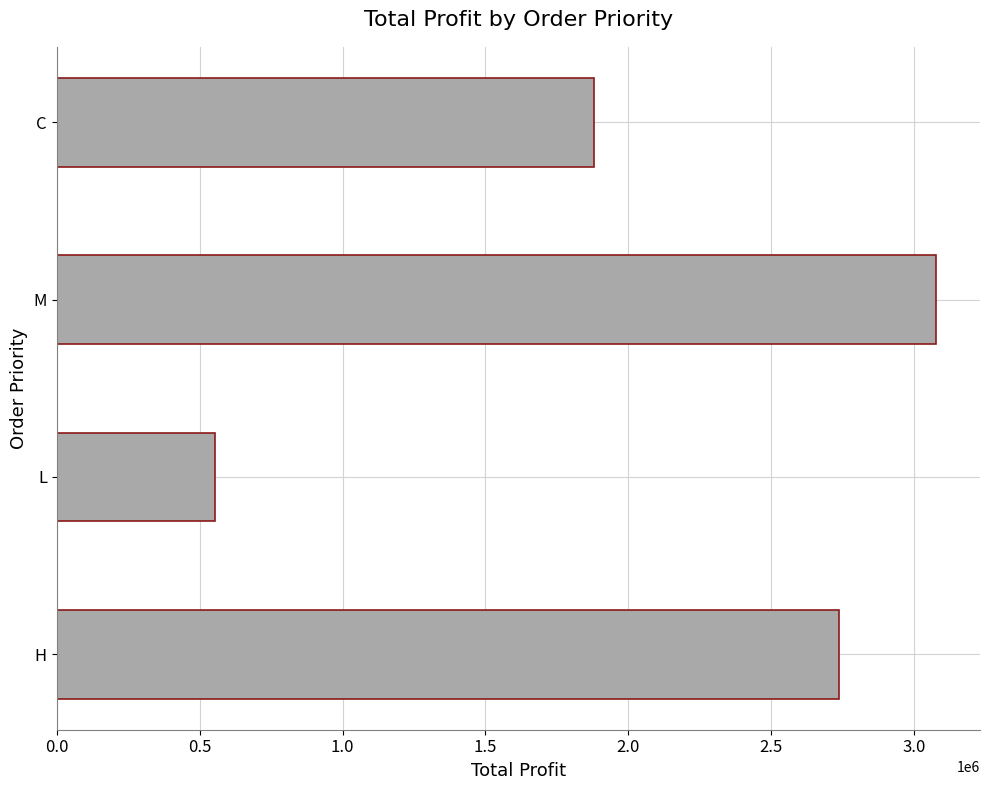

What is the difference between the maximum and minimum values?

2524136.1